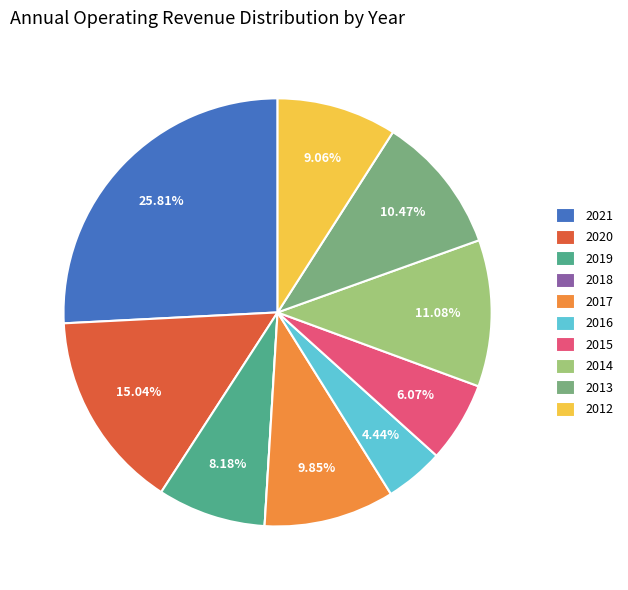

To the nearest percent, what percentage of the pie is 2017?

10%